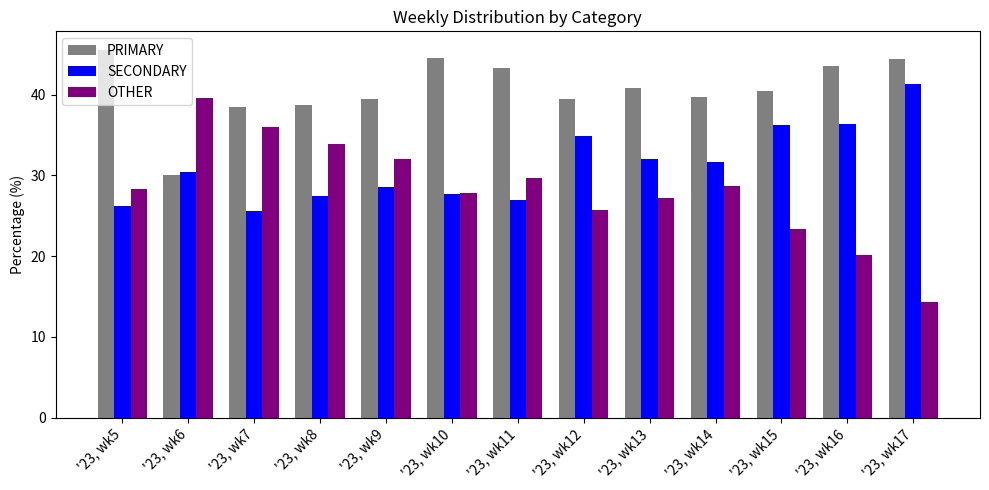

At how many categories does at least one series exceed 16?

13